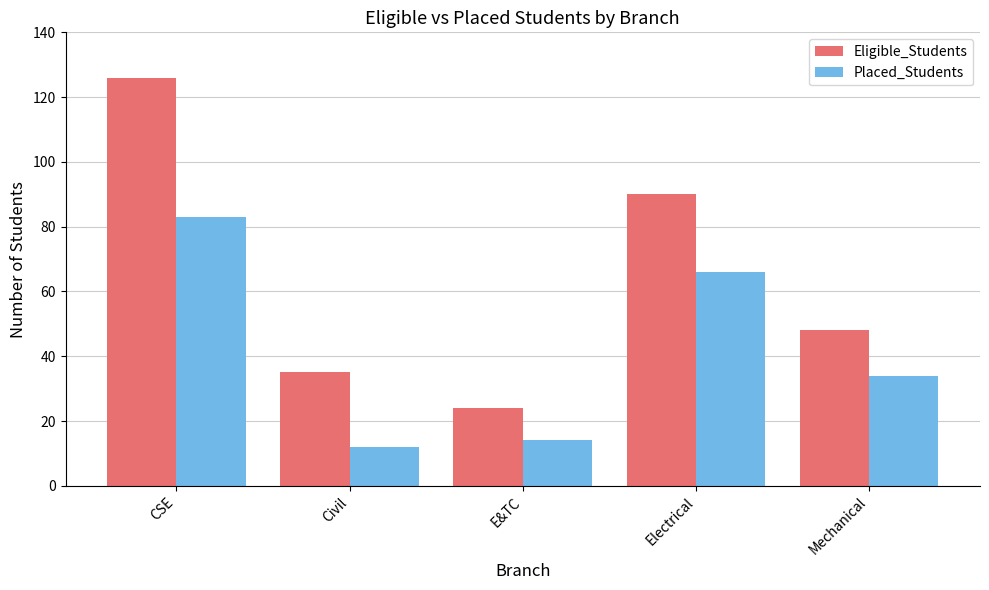

At CSE, list the series in order from largest to smallest.

Eligible_Students, Placed_Students